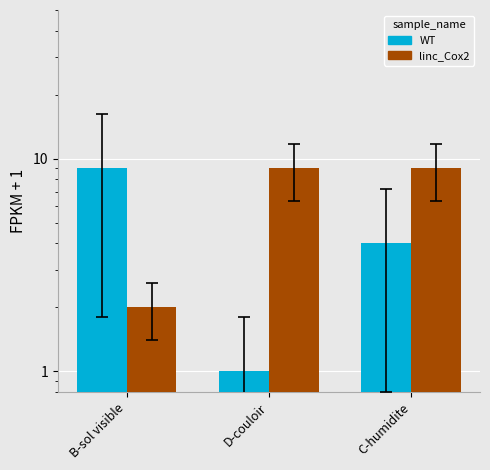

What is the difference between the second highest and minimum values in the WT series?

3